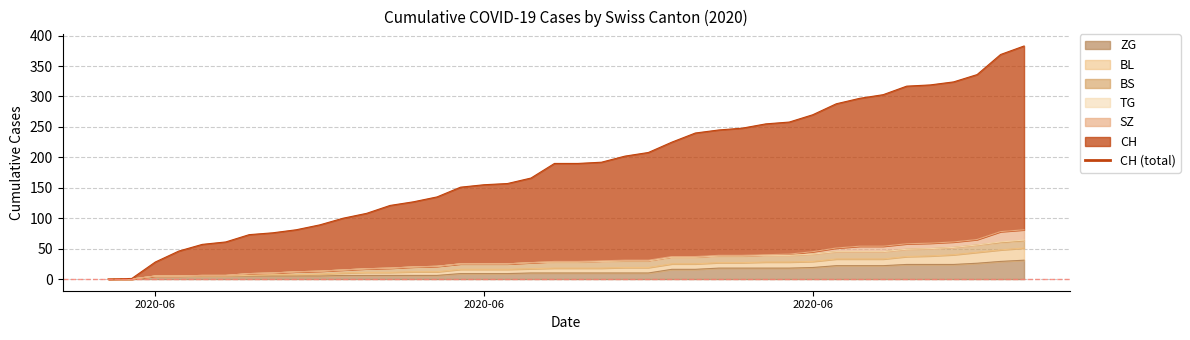

What is the value of the CH point at the 7th from the left?

73